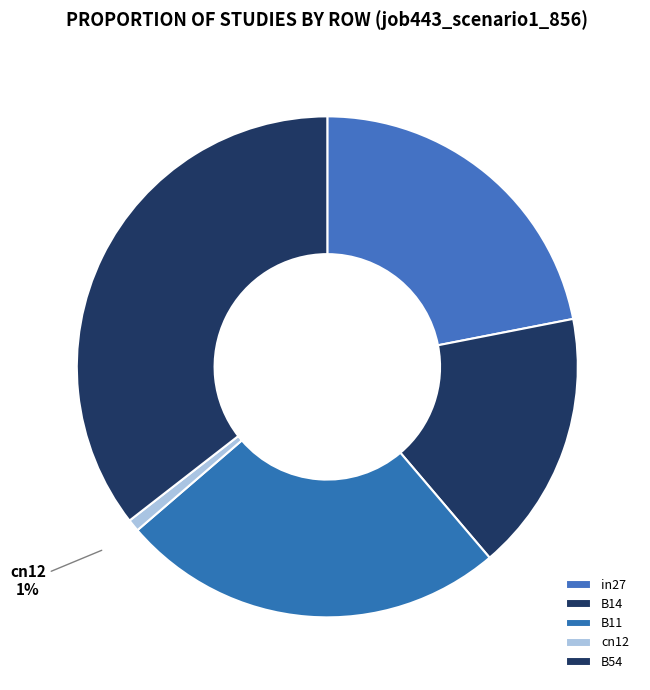

Count the number of slices in the pie.

5